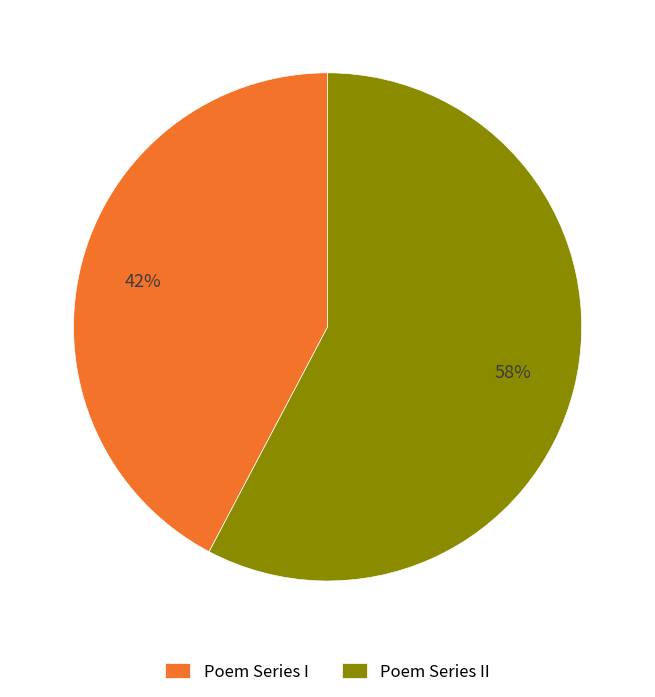

Rank the categories by value from highest to lowest.

Poem Series II, Poem Series I